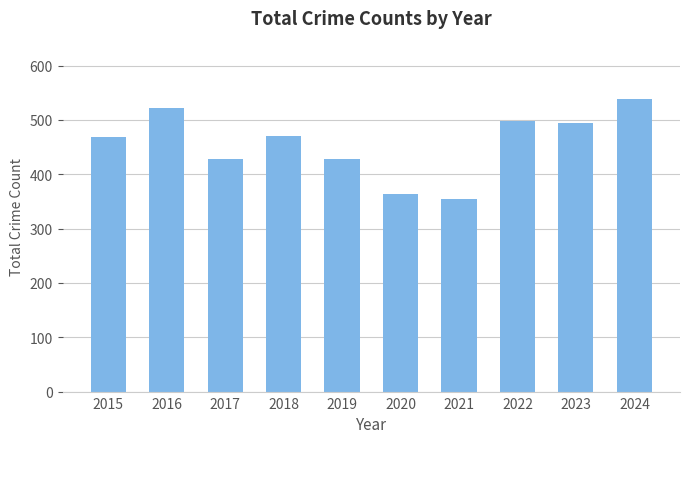

What is the change in value from 2015 to 2020?

-104